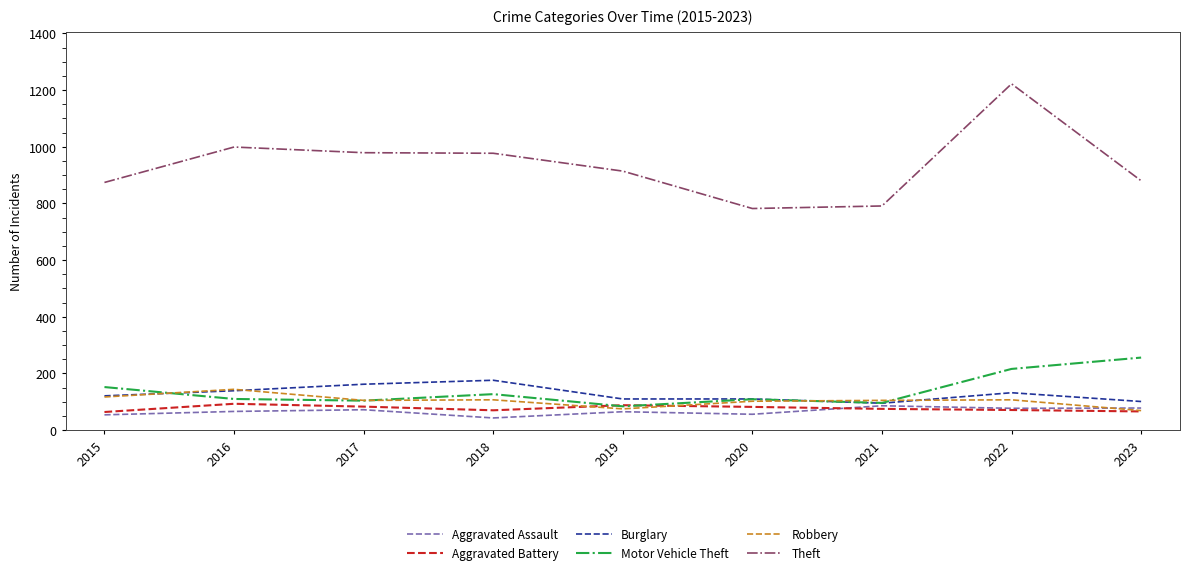

Which series changed the most between 2018 and 2022?

Theft